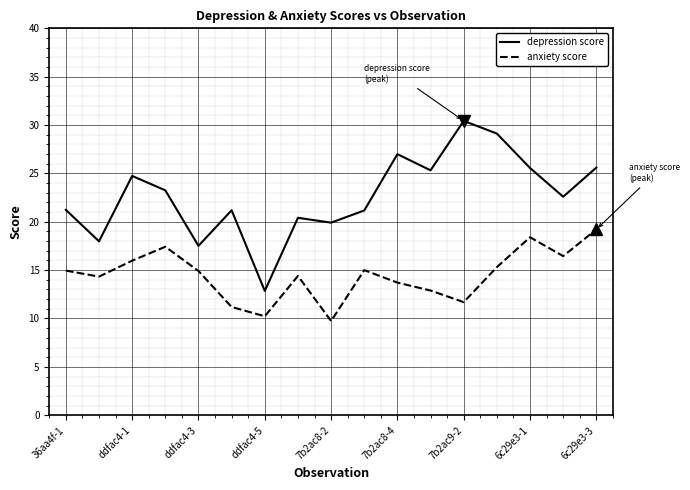

What is the difference between the second highest and second lowest values in the anxiety score series?

8.2